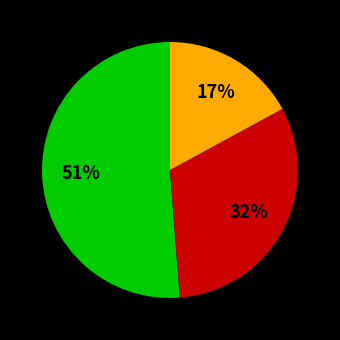

Is there a majority slice in this chart?

Yes